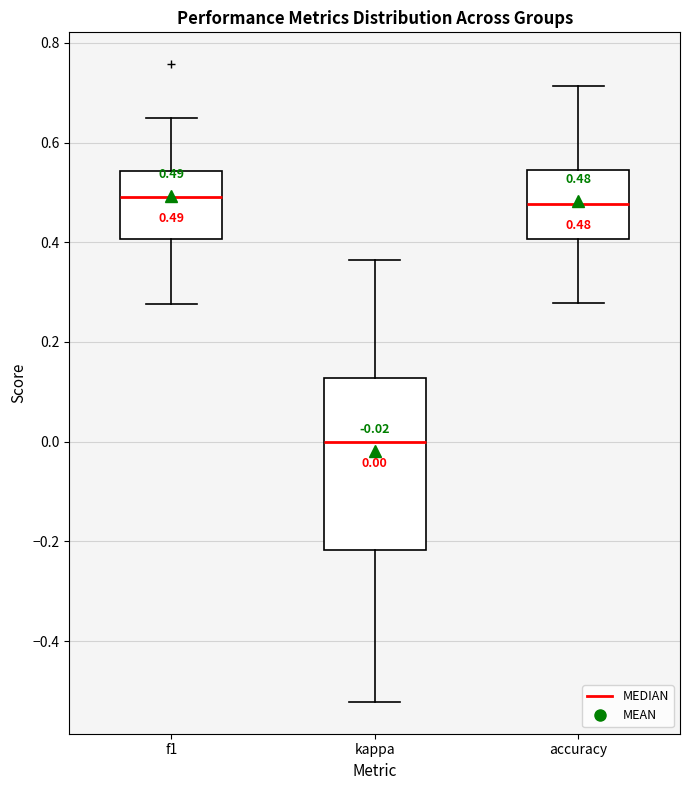

Which box has the lowest median line?

kappa